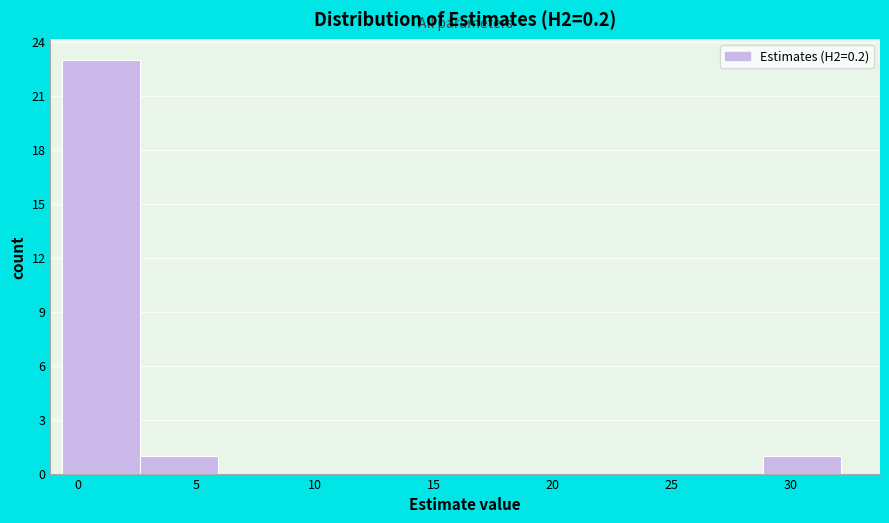

Reading left to right, transcribe this chart: for each bar, give the range it covers on the x-axis and its height. Neither the bar edges nor the heights are printed on the chart, so give them approximately, as read against the axes.

-0.5 to 2.5: 23
2.5 to 6.0: 1
6.0 to 9.0: 0
9.0 to 12.5: 0
12.5 to 15.5: 0
15.5 to 19.0: 0
19.0 to 22.5: 0
22.5 to 25.5: 0
25.5 to 29.0: 0
29.0 to 32.0: 1